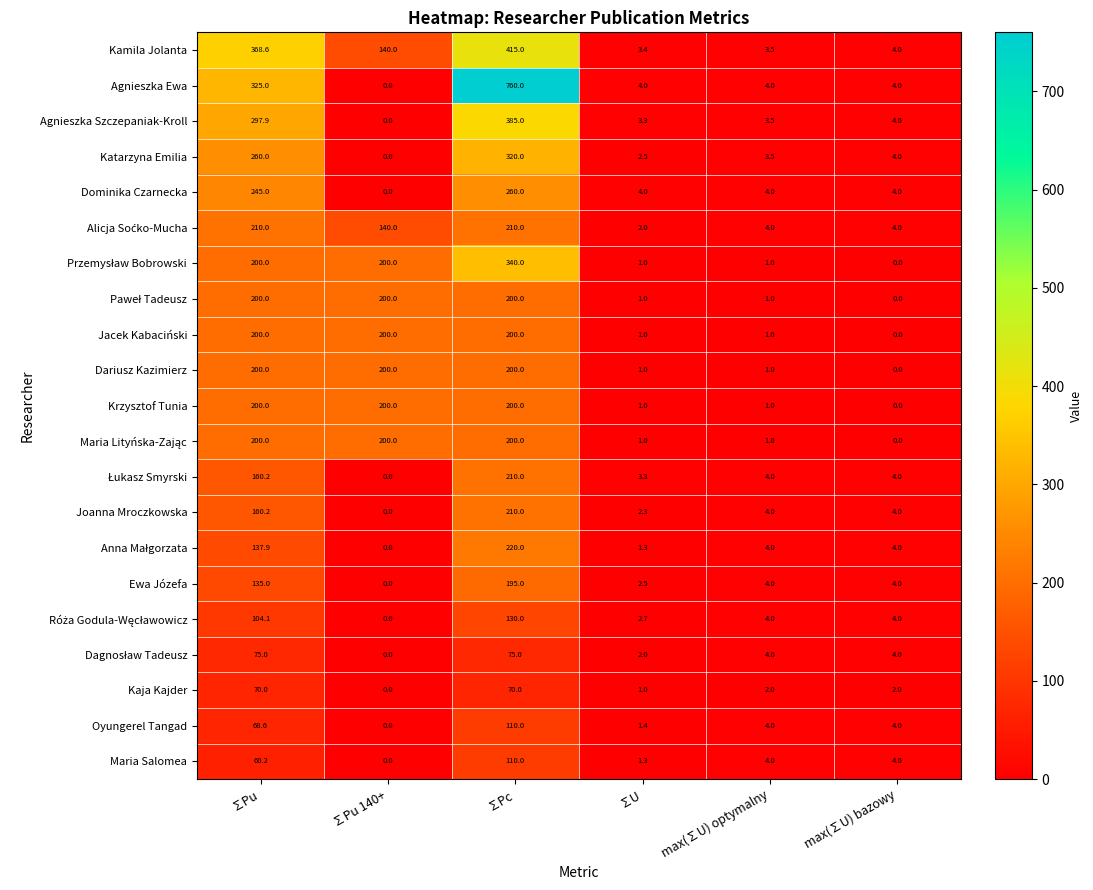

Between ∑Pc and ∑U, which series saw the biggest shift?

Agnieszka Ewa